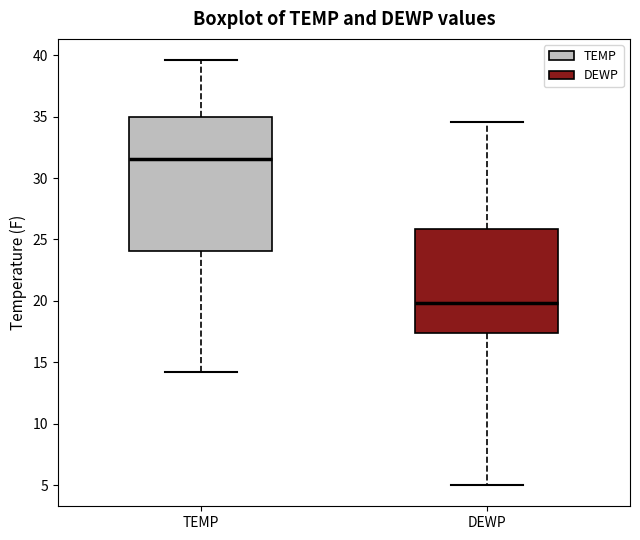

Where does the median line of the box for TEMP sit on the y-axis? The values are not printed on the chart, so give them approximately, as read against the axis.

31.5